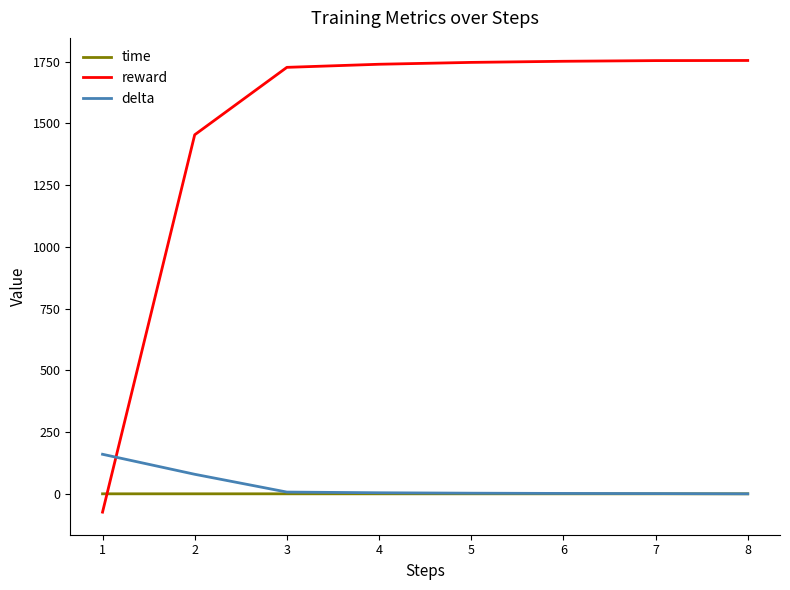

Which series has the largest total across all categories?

reward